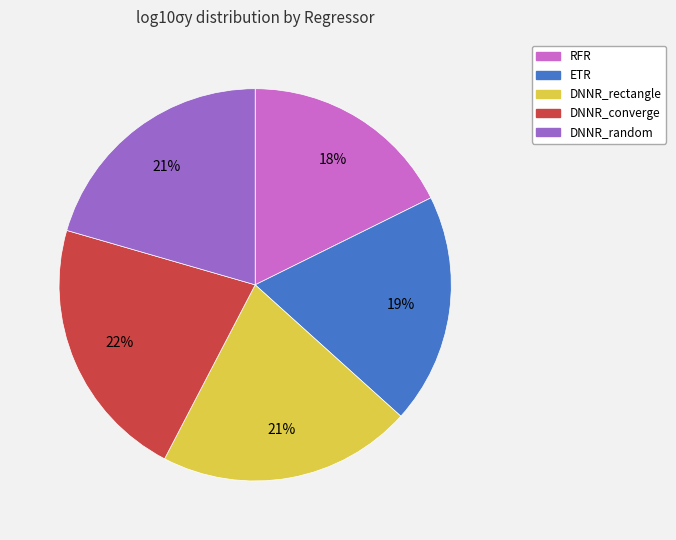

To the nearest percent, what percentage of the pie is DNNR_random?

21%